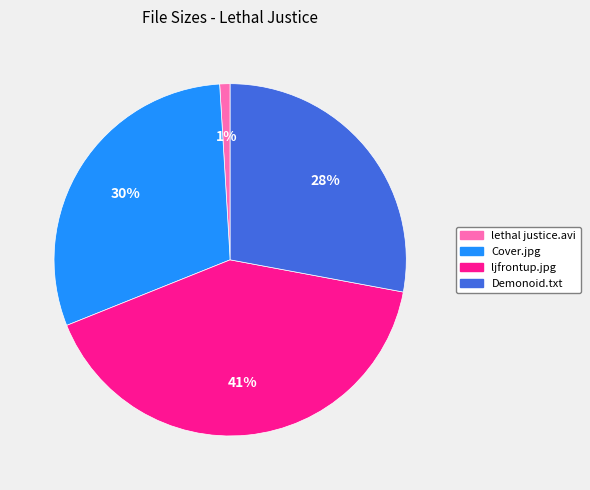

To the nearest percent, what portion does ljfrontup.jpg represent?

41%